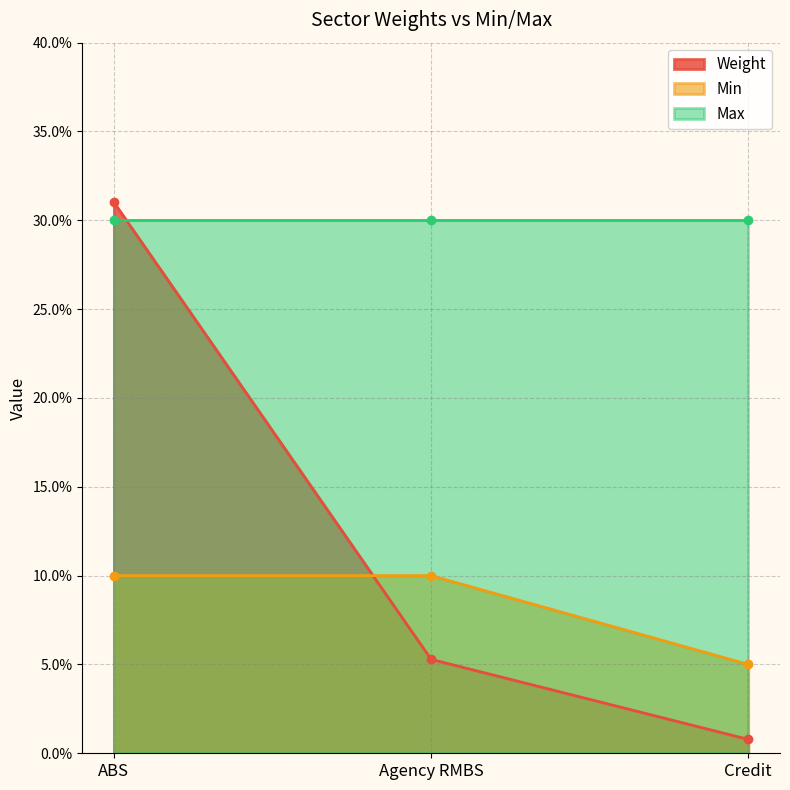

Which category has the highest value across all series?

ABS